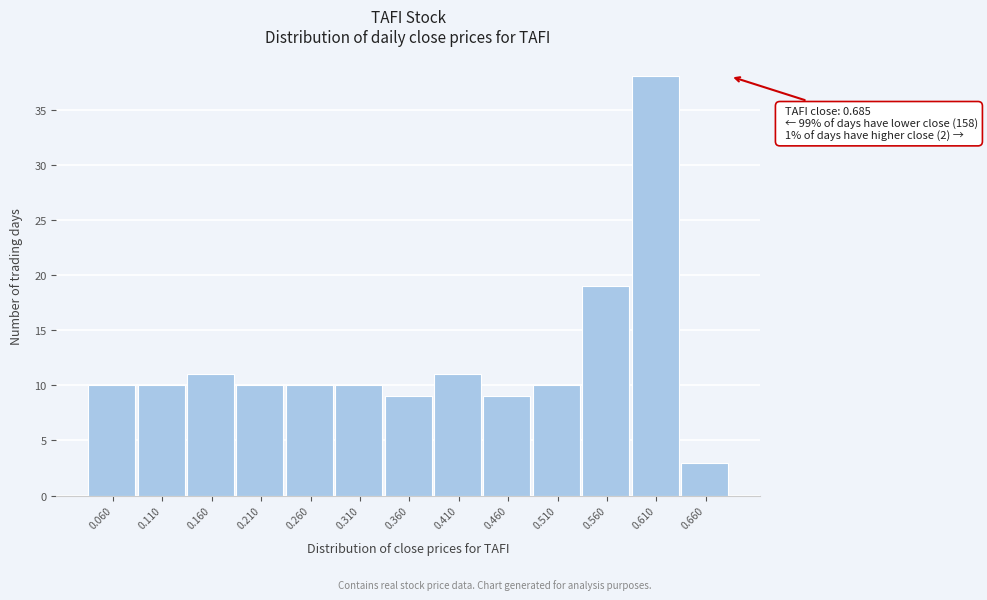

Over which range of the x-axis is the bar tallest?

0.585 to 0.635